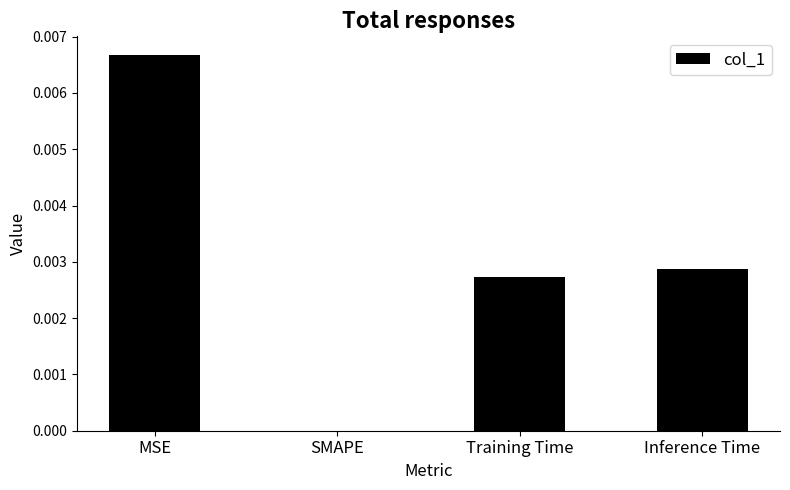

Between Training Time and Inference Time, which is larger?

Inference Time